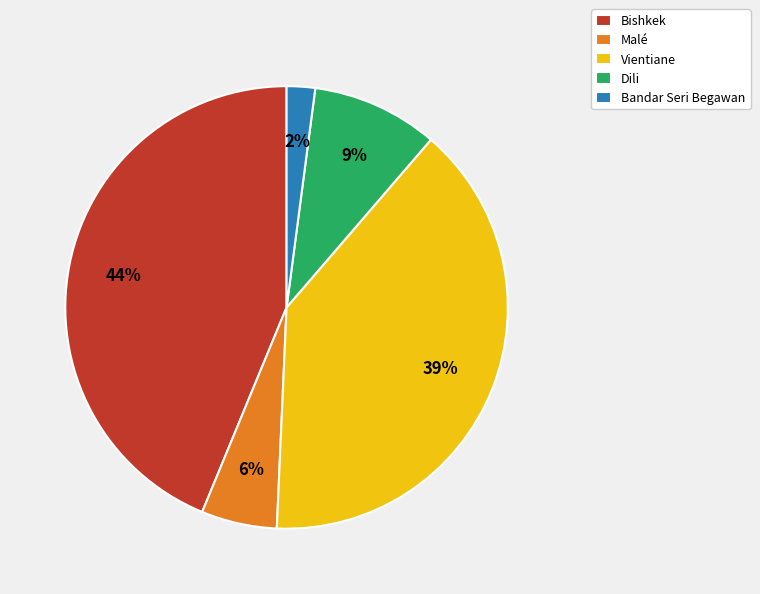

Is it true that Bandar Seri Begawan is 2% of the pie?

True